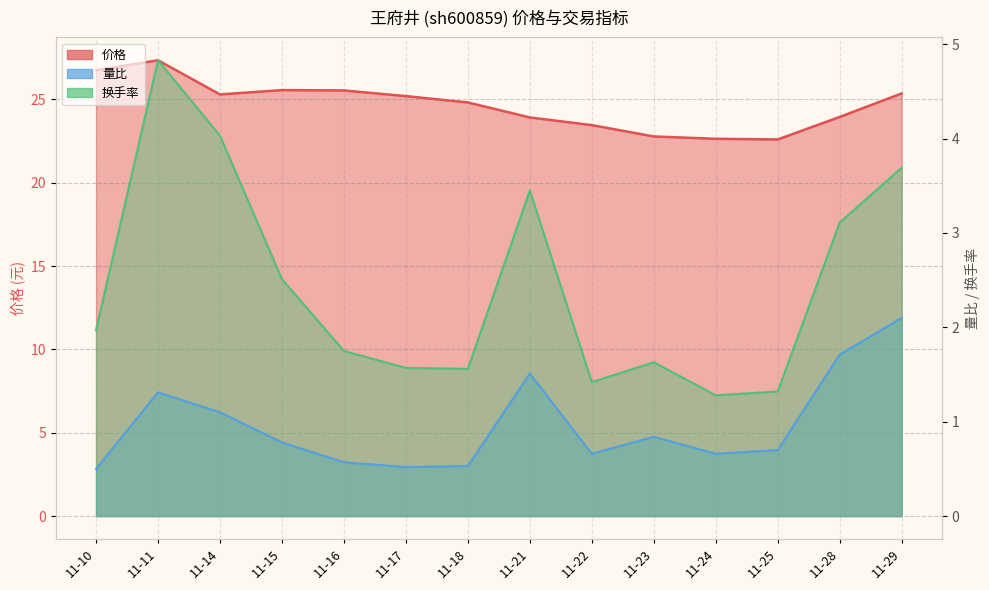

How many interior local valleys does the 换手率 series have?

3